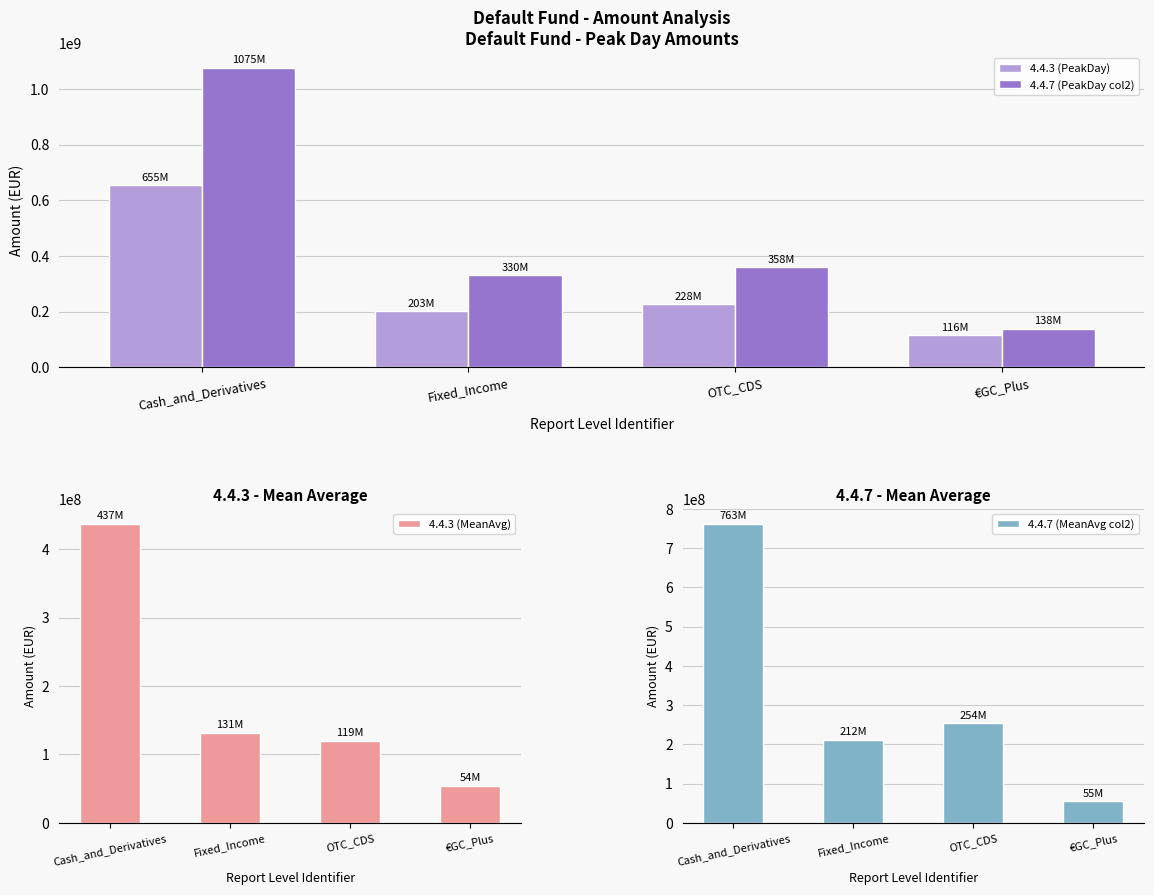

Is the value of 4.4.3 (PeakDay) at €GC_Plus greater than the value of 4.4.7 (MeanAvg col2) at OTC_CDS?

No